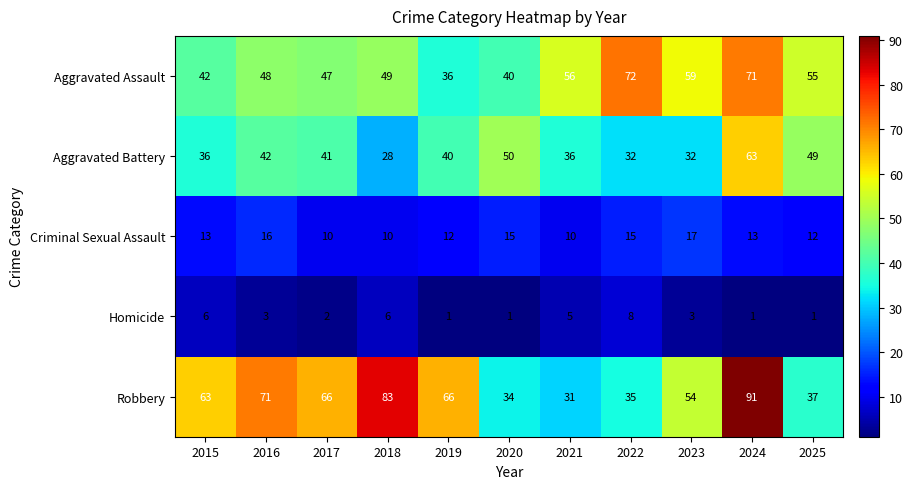

At which category does the chart reach its peak across all series?

2024